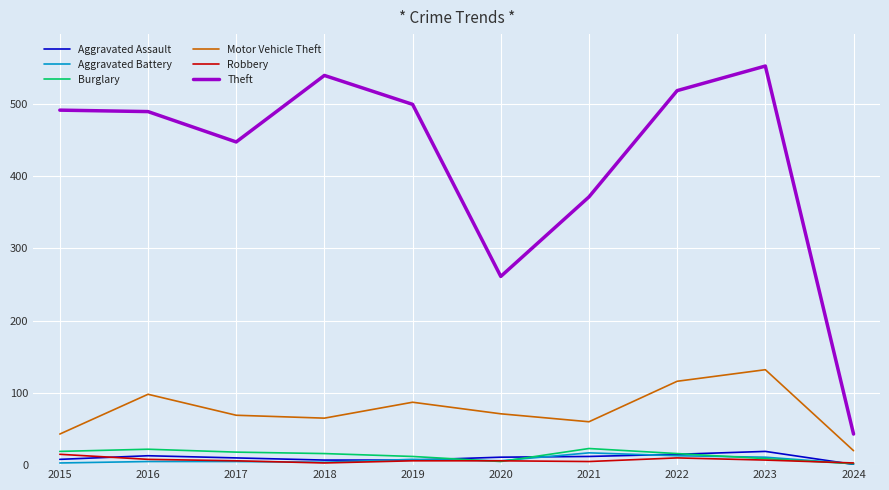

What is the average value of the Motor Vehicle Theft series?

76